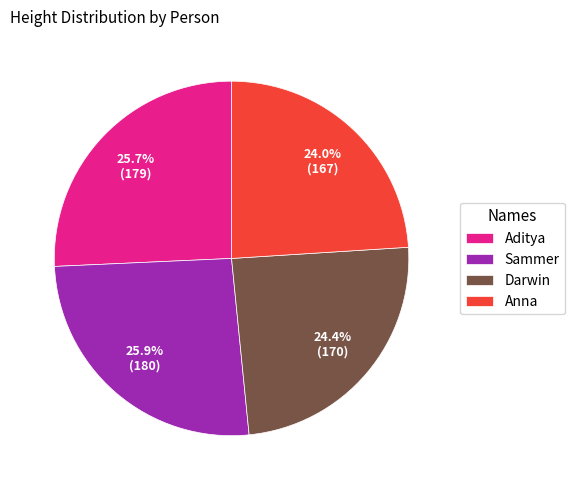

To the nearest percent, what is the average slice percentage?

25%